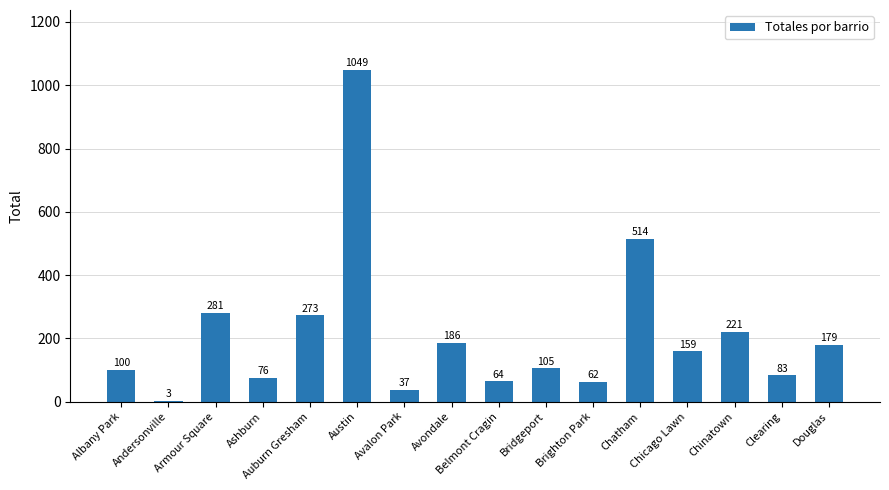

How many distinct data groups are displayed?

1